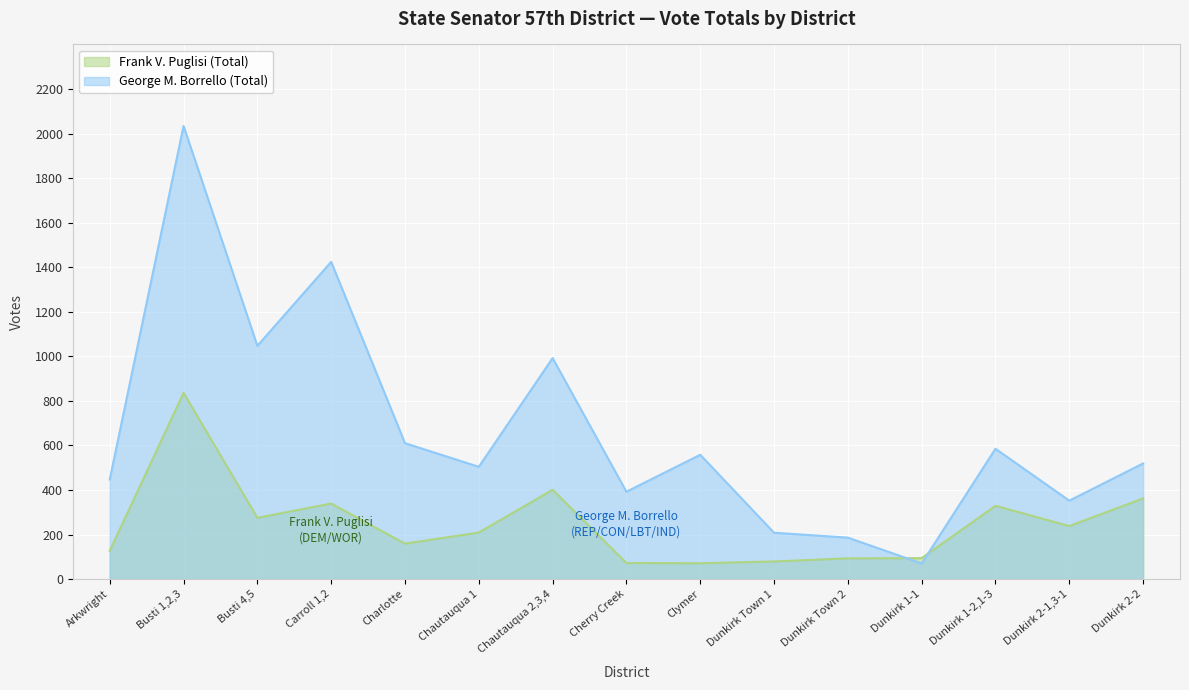

True or false: Frank V. Puglisi (Total) has a value of 39 at Clymer.

False